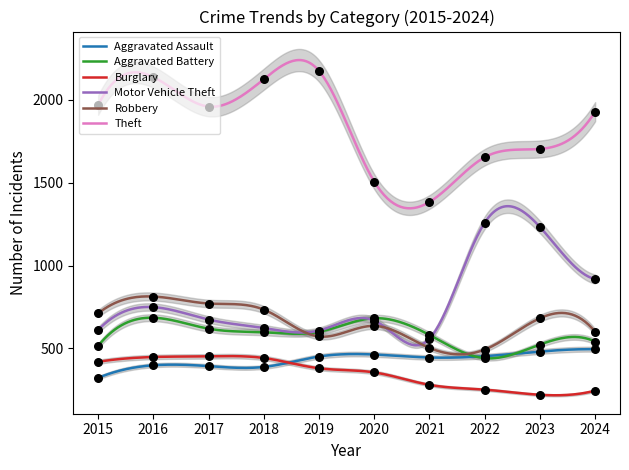

Is the value of Aggravated Battery at 2020 greater than the value of Robbery at 2018?

No